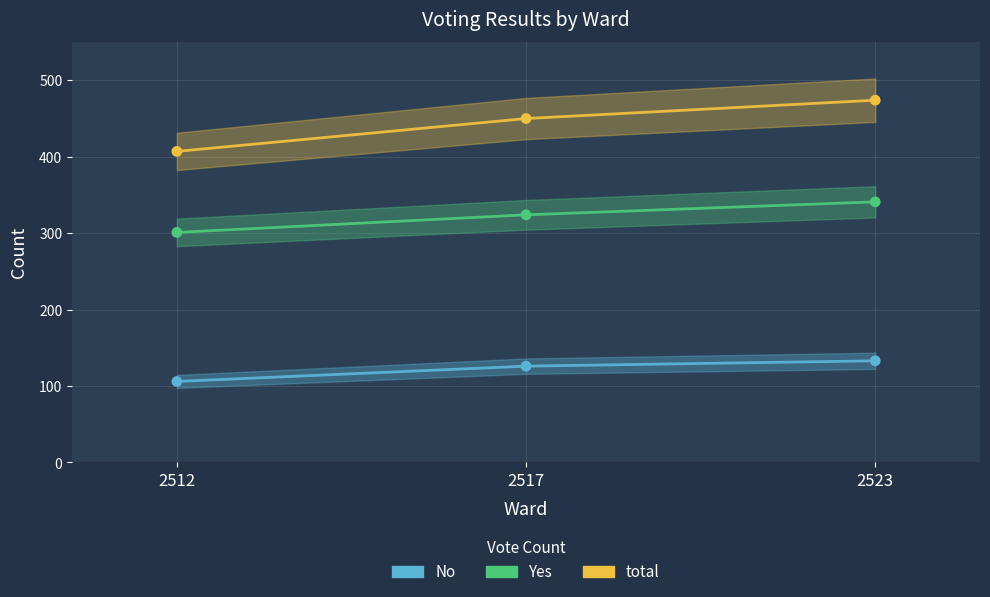

Is the value of No at 2523 greater than the value of Yes at 2517?

No